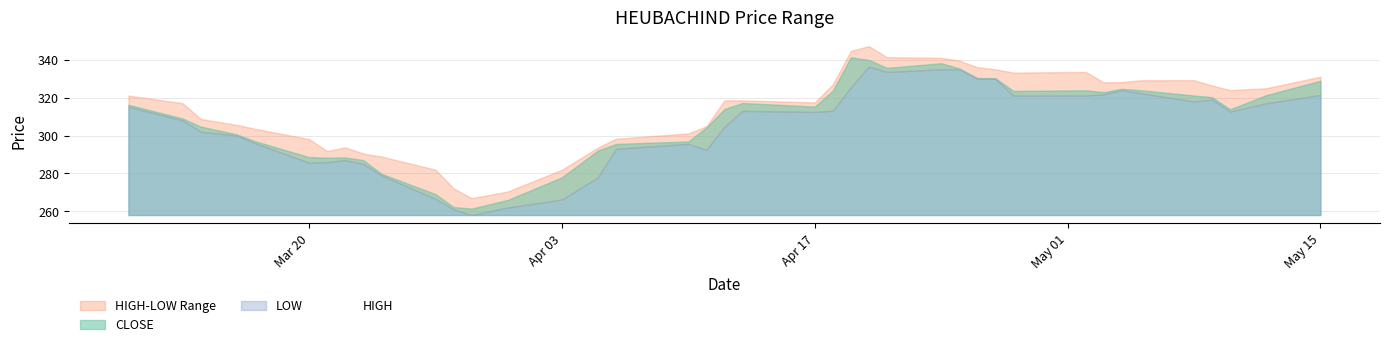

How many values in the CLOSE series are below 315?

20